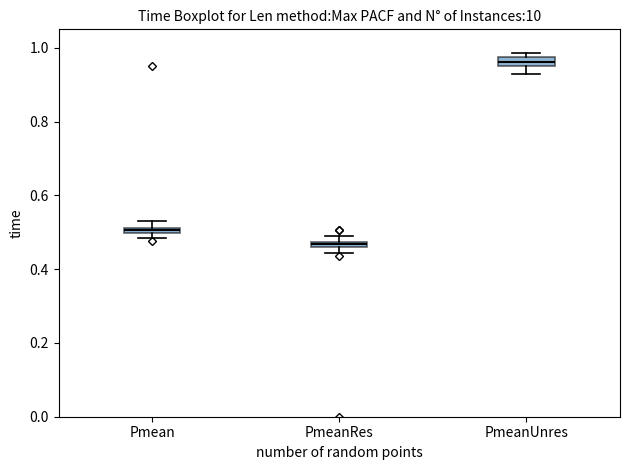

Which box's median line is the highest?

PmeanUnres